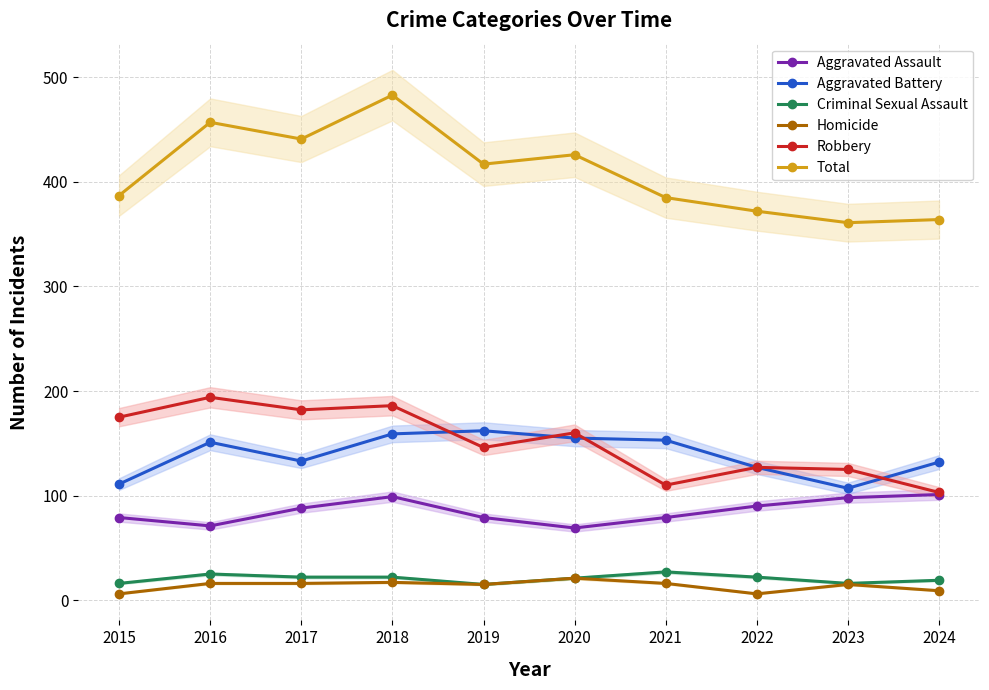

True or false: Robbery and Total cross at least once.

False